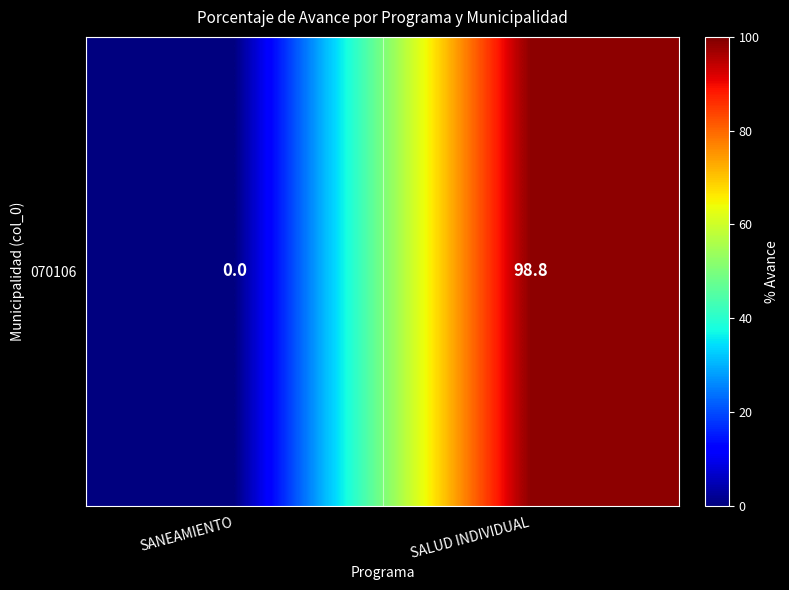

Which has a higher value, SANEAMIENTO or SALUD INDIVIDUAL?

SALUD INDIVIDUAL